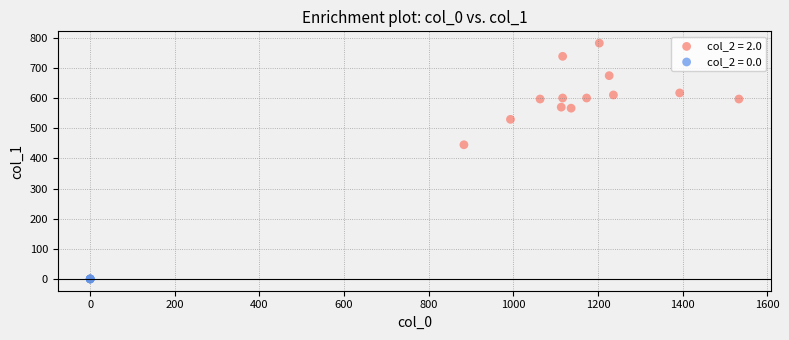

Which series reaches the minimum Y coordinate?

col_2 = 0.0